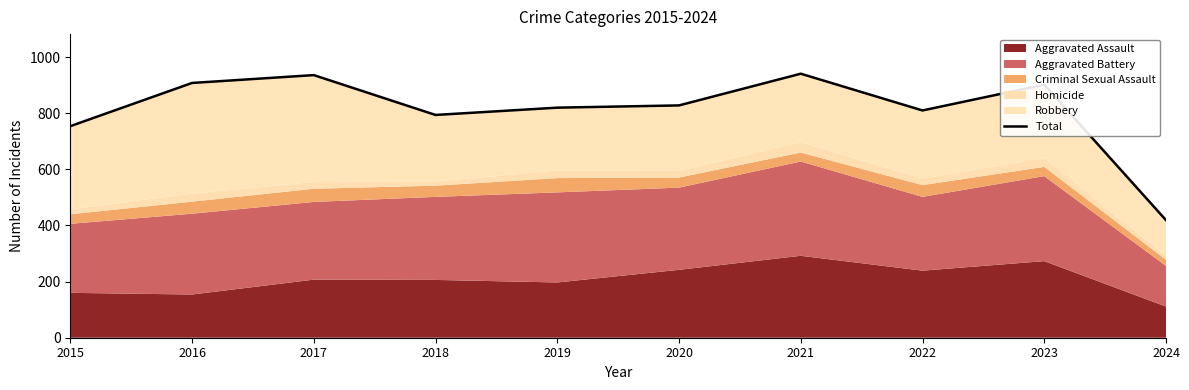

Where is the first local maximum?

2017